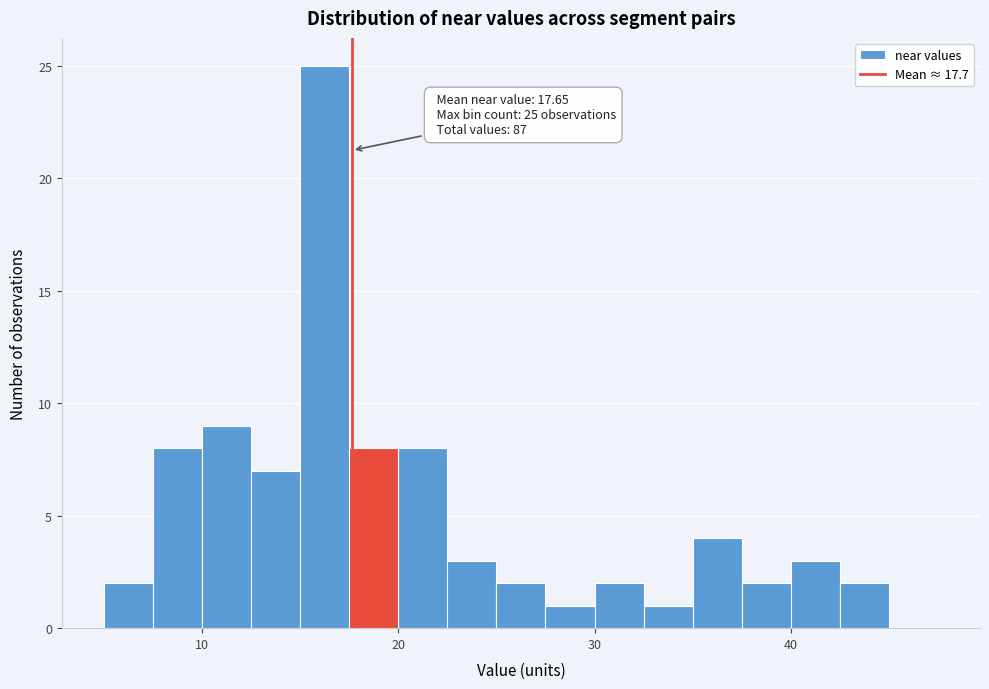

Read against the x-axis, roughly where is the centre of the tallest bar?

16